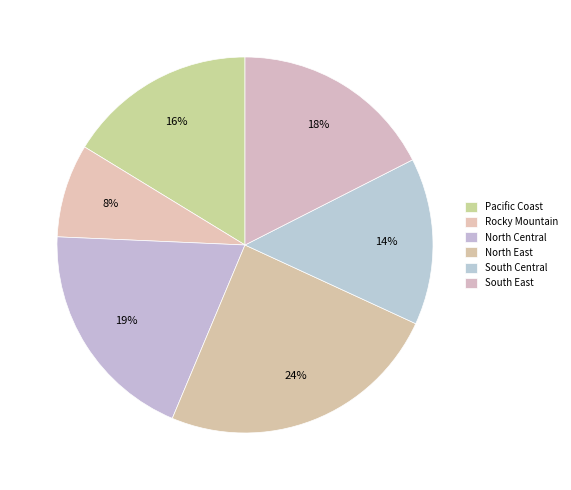

What percentage do South East and South Central together represent?

31.9%